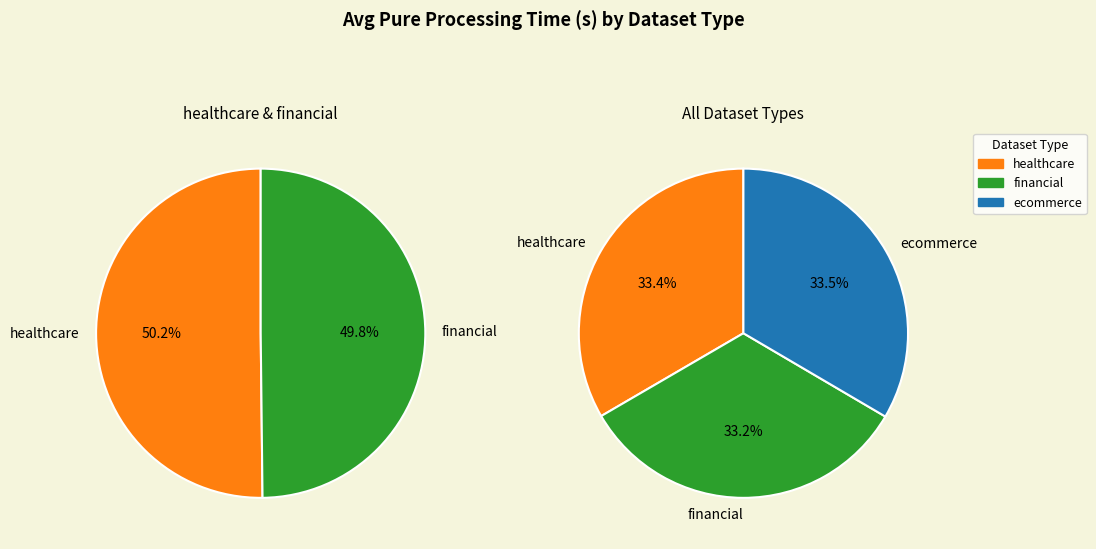

Is ecommerce the majority of the pie?

No